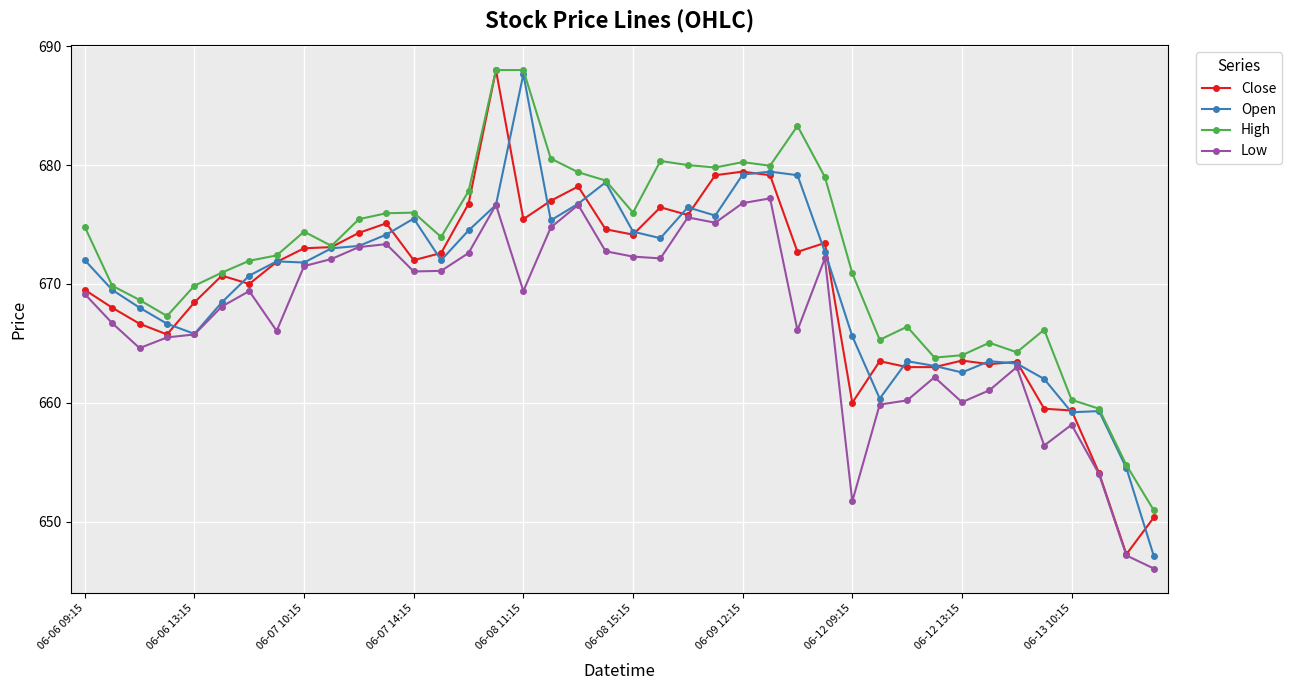

True or false: Low and High intersect in this chart.

False